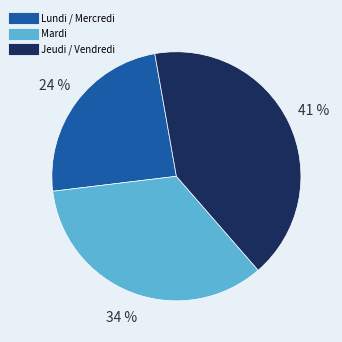

Is there a majority slice in this chart?

No